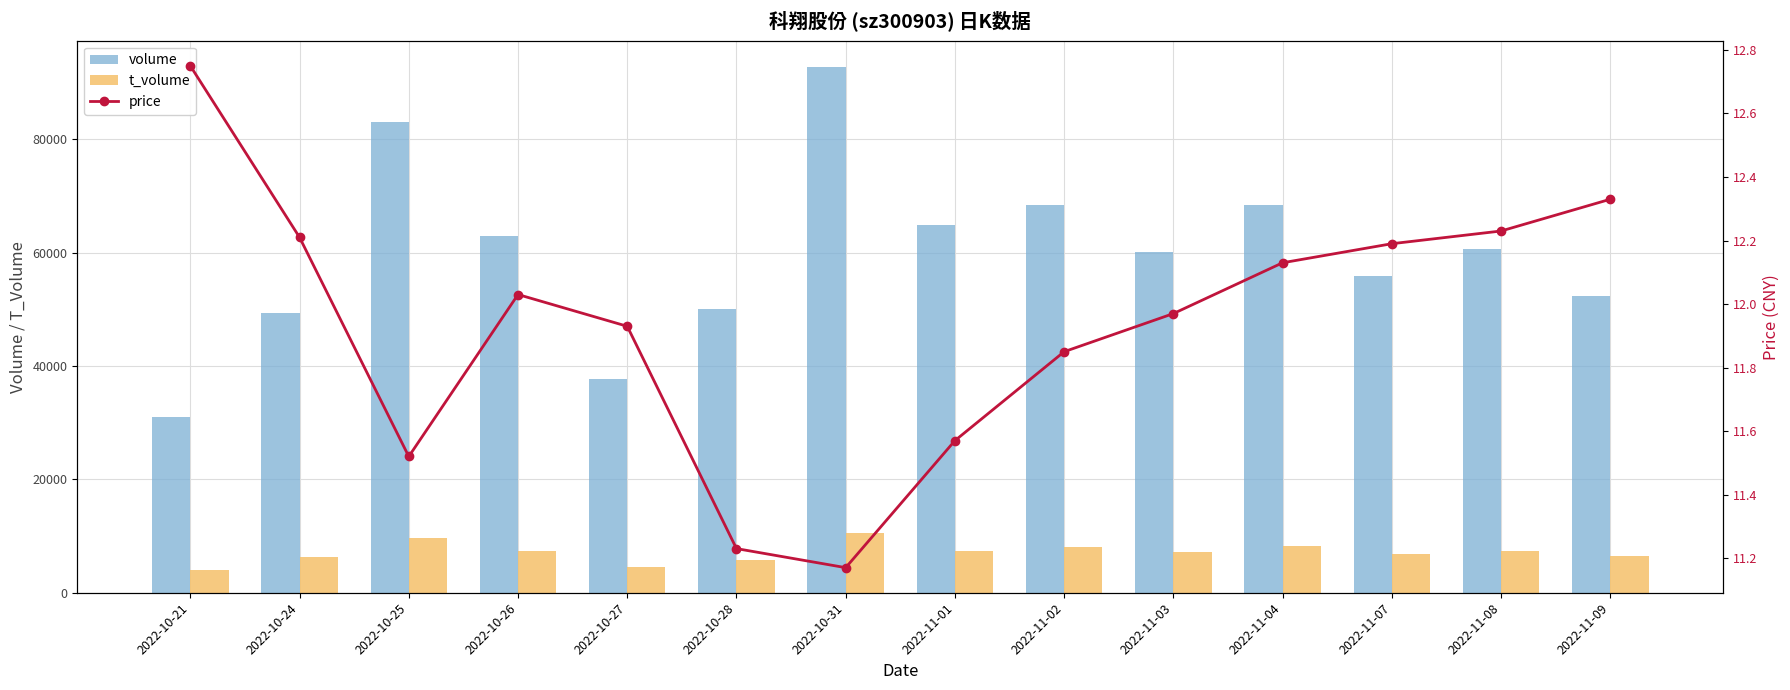

What is the minimum value for volume?

31056